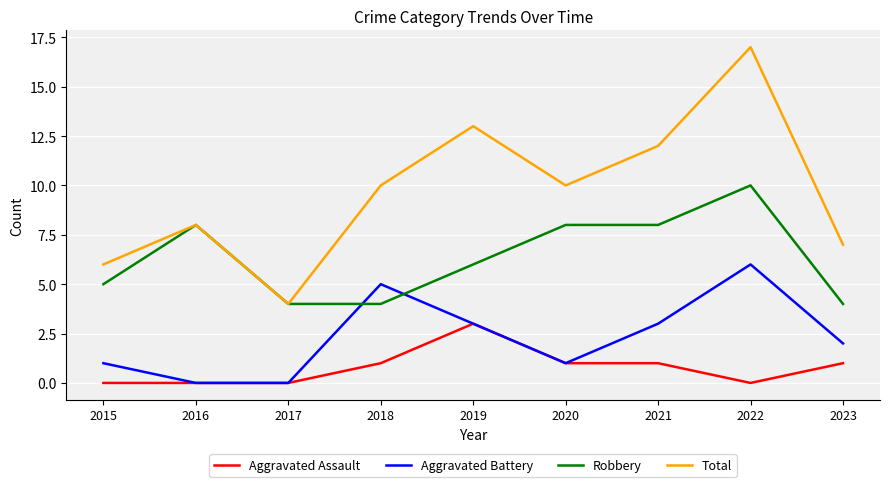

Reading left to right, extract all data points from this chart.

Aggravated Assault: 2015=0	2016=0	2017=0	2018=1	2019=3	2020=1	2021=1	2022=0	2023=1
Aggravated Battery: 2015=1	2016=0	2017=0	2018=5	2019=3	2020=1	2021=3	2022=6	2023=2
Robbery: 2015=5	2016=8	2017=4	2018=4	2019=6	2020=8	2021=8	2022=10	2023=4
Total: 2015=6	2016=8	2017=4	2018=10	2019=13	2020=10	2021=12	2022=17	2023=7